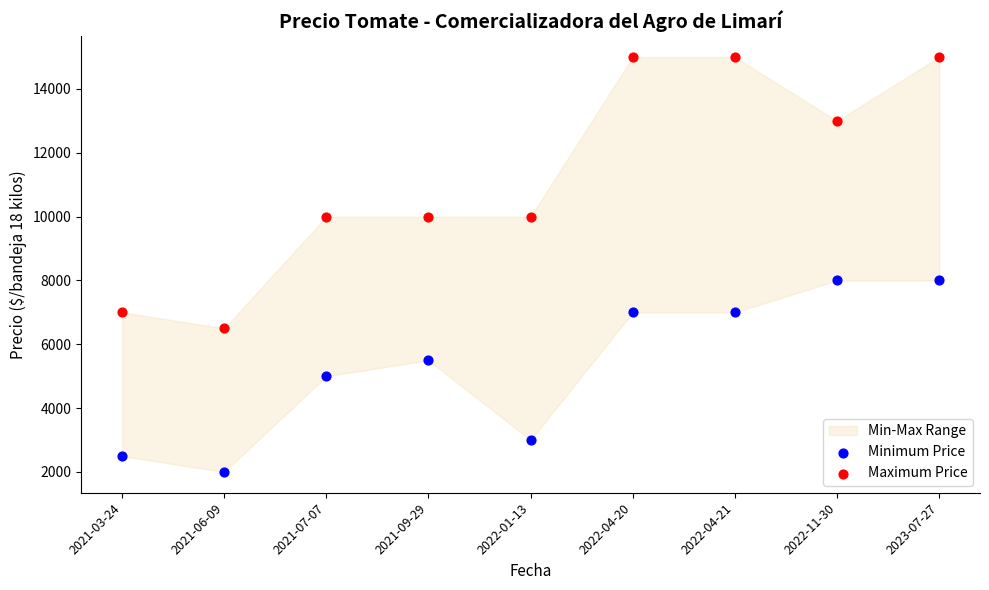

Which series contains the highest Y value?

Maximum Price